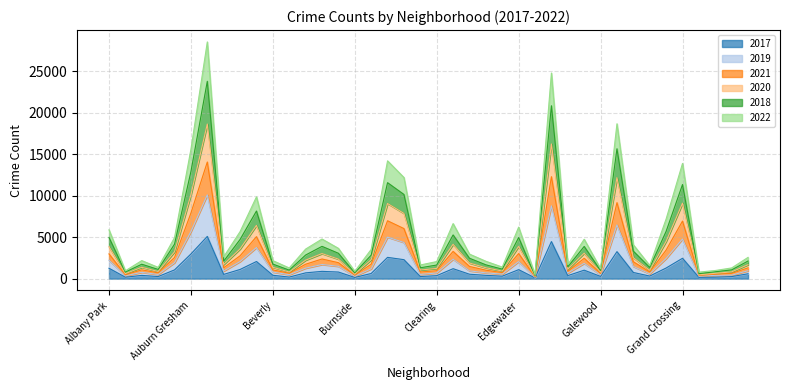

In 2017, how many points are higher than both neighbors (excluding endpoints)?

11